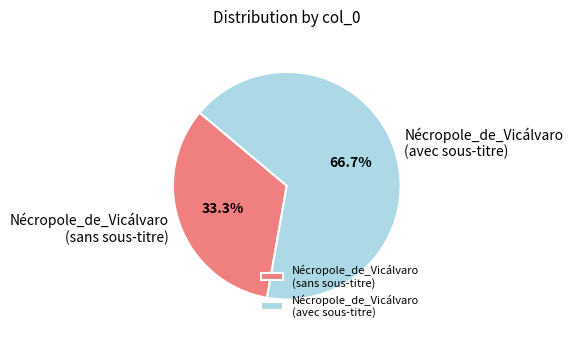

Which slice is the largest?

Nécropole_de_Vicálvaro (avec sous-titre)